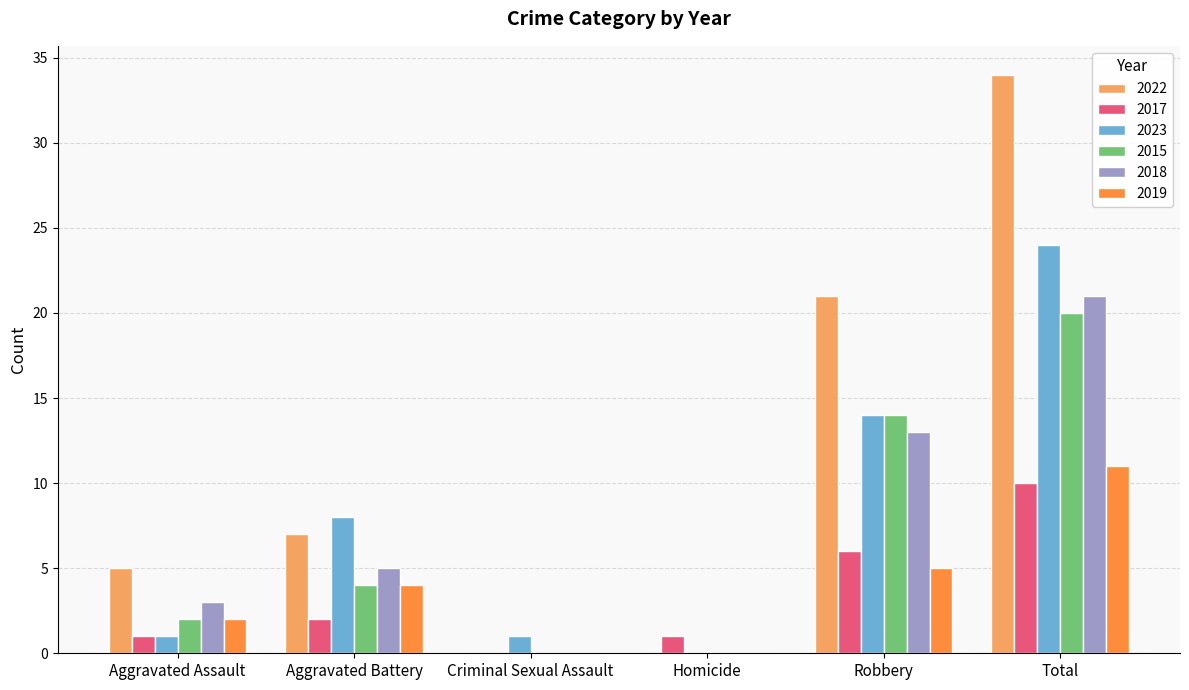

Between Aggravated Battery and Robbery, which series saw the biggest shift?

2022